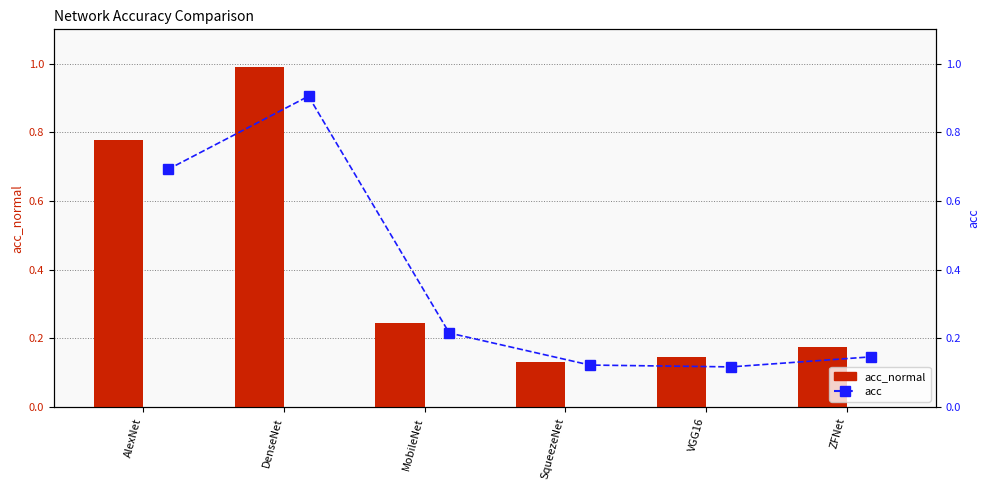

Which label corresponds to the largest value in the chart?

DenseNet